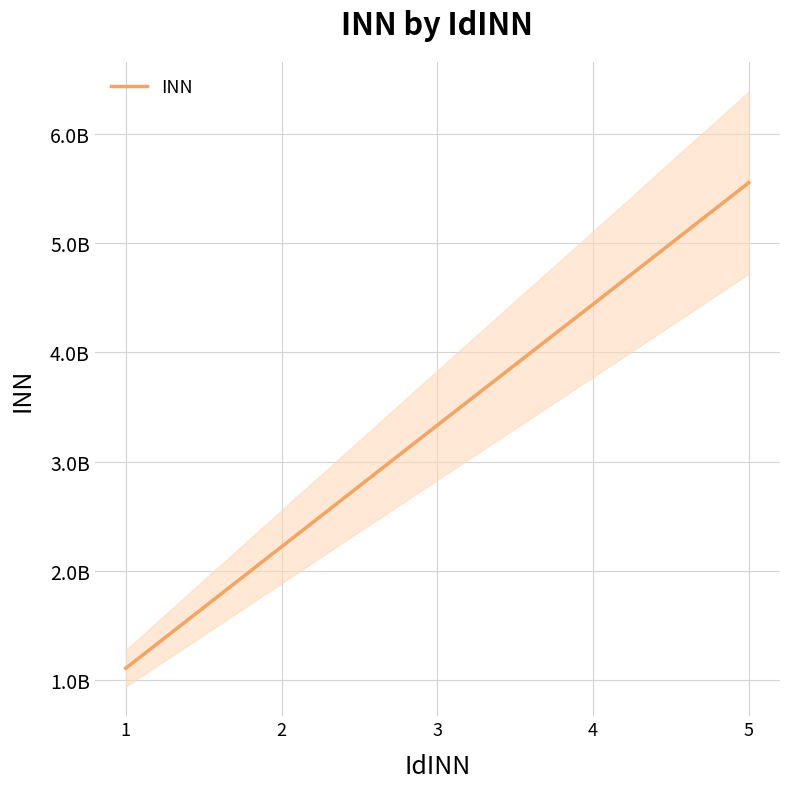

How many data points are above 3333888520?

2